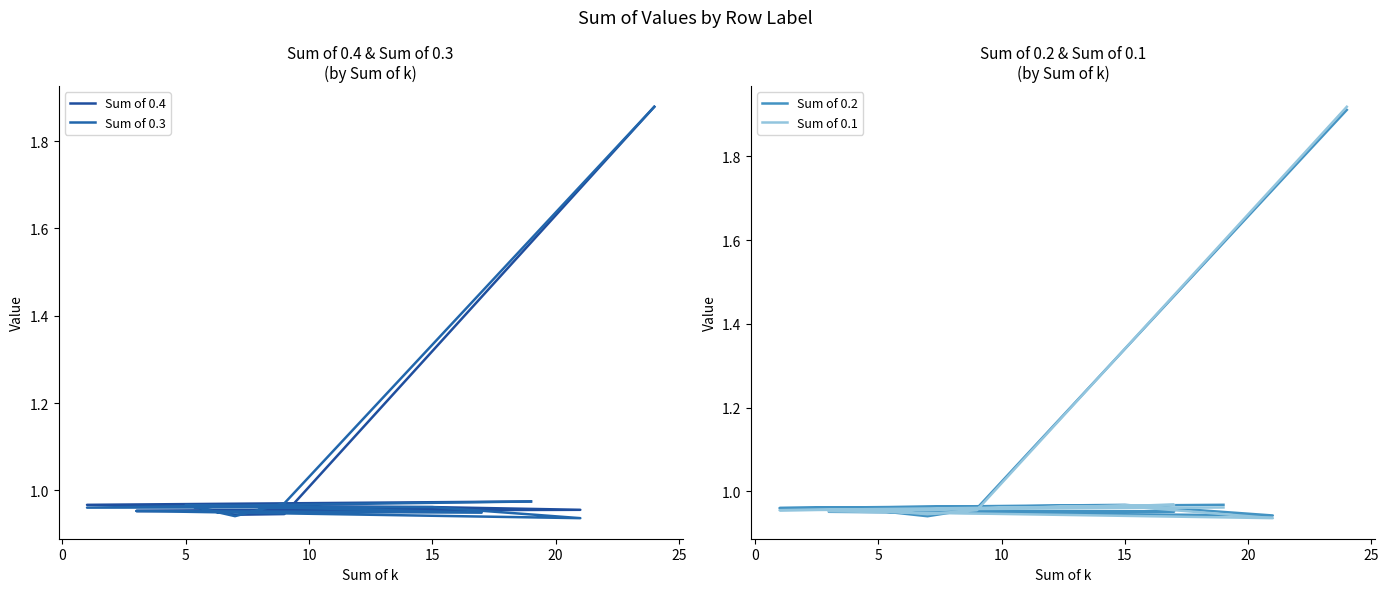

What is the average value of the Sum of 0.1 series?

1.1